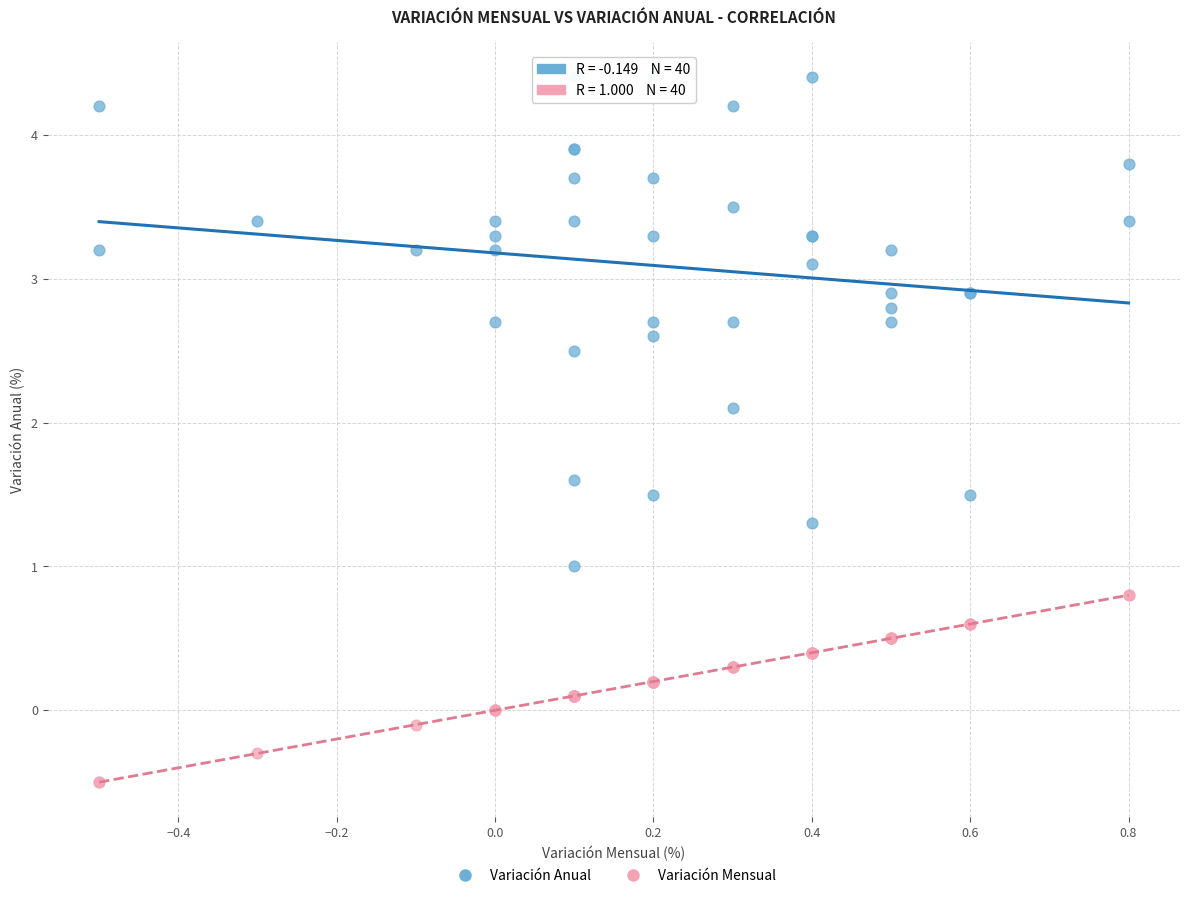

What are all the series names shown in the legend?

Variación Anual, Variación Mensual